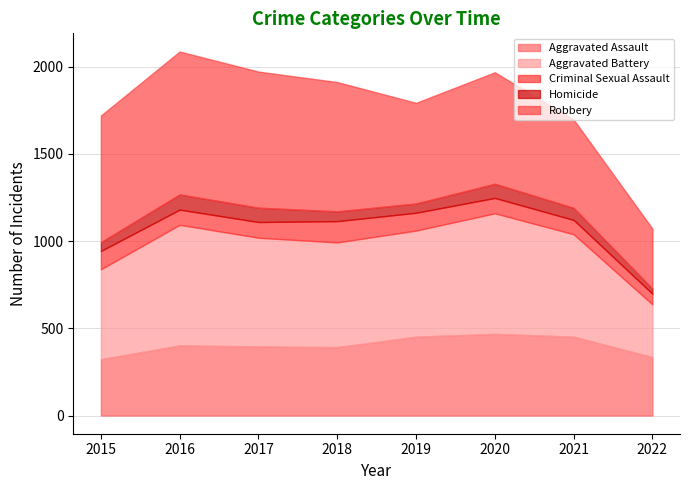

True or false: Robbery and Criminal Sexual Assault intersect in this chart.

False